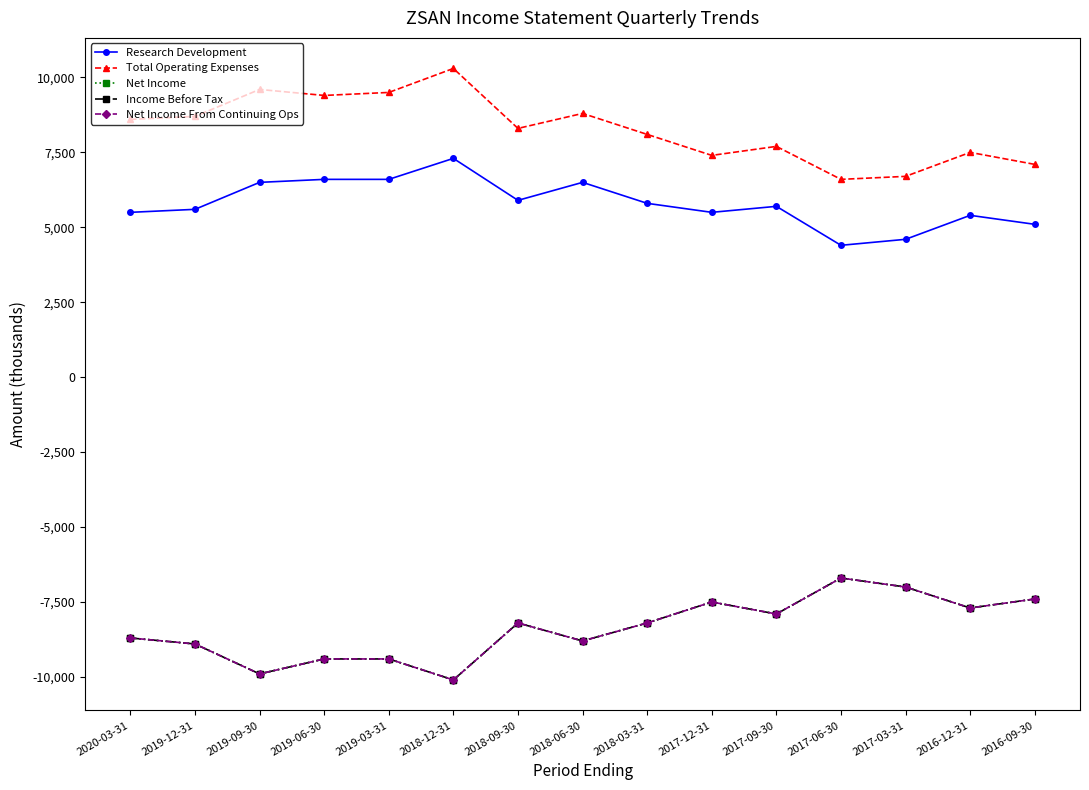

True or false: Research Development and Net Income cross at least once.

False